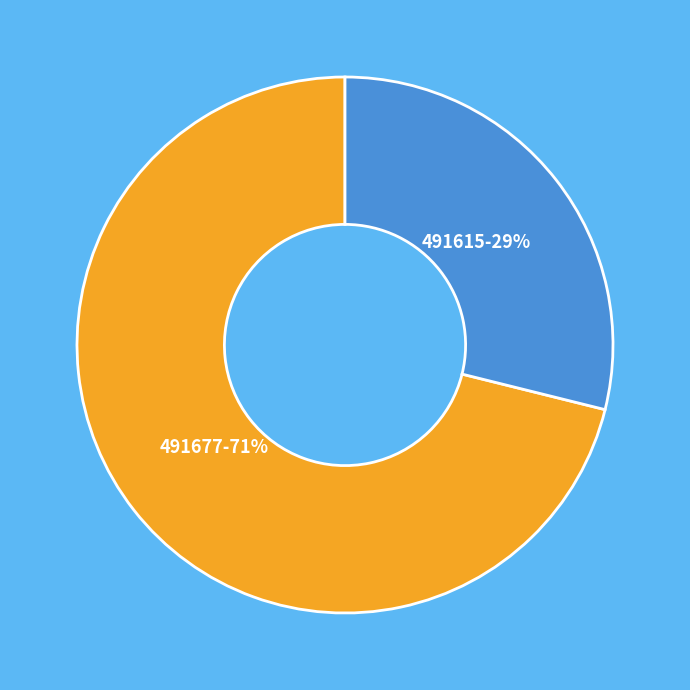

To the nearest percent, what is the difference between the largest and smallest slice percentages?

42%